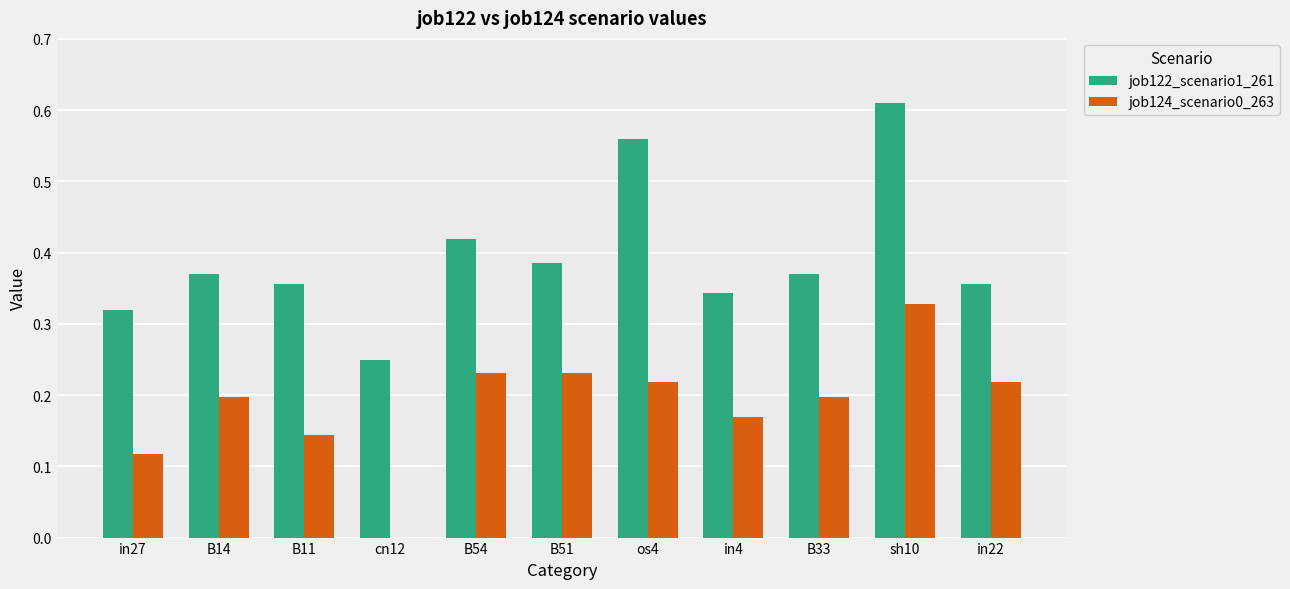

The value of job124_scenario0_263 at cn12 is 0.2. True or false?

False